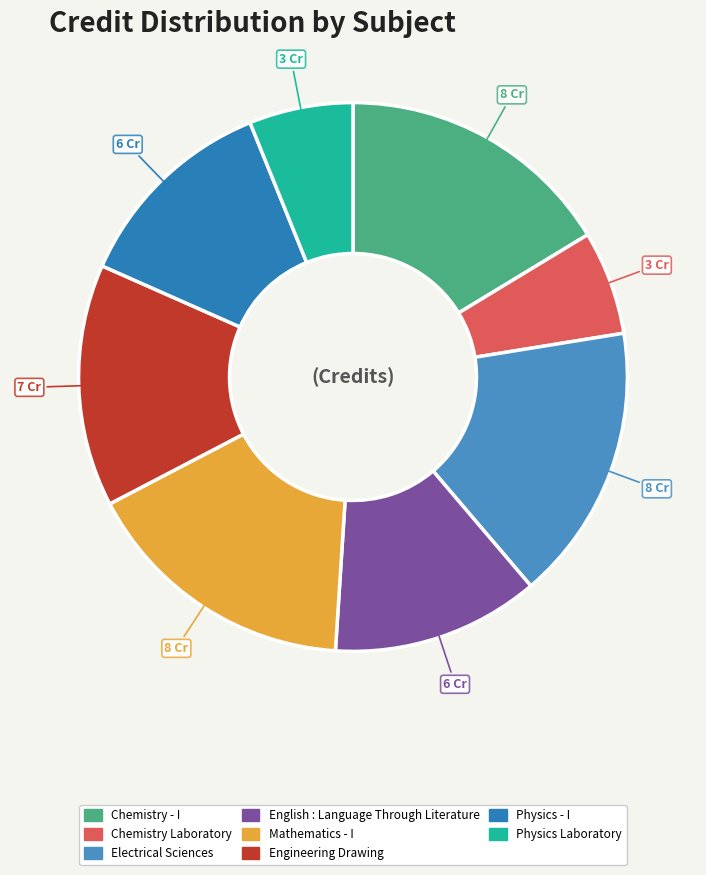

Count the number of slices in the pie.

8